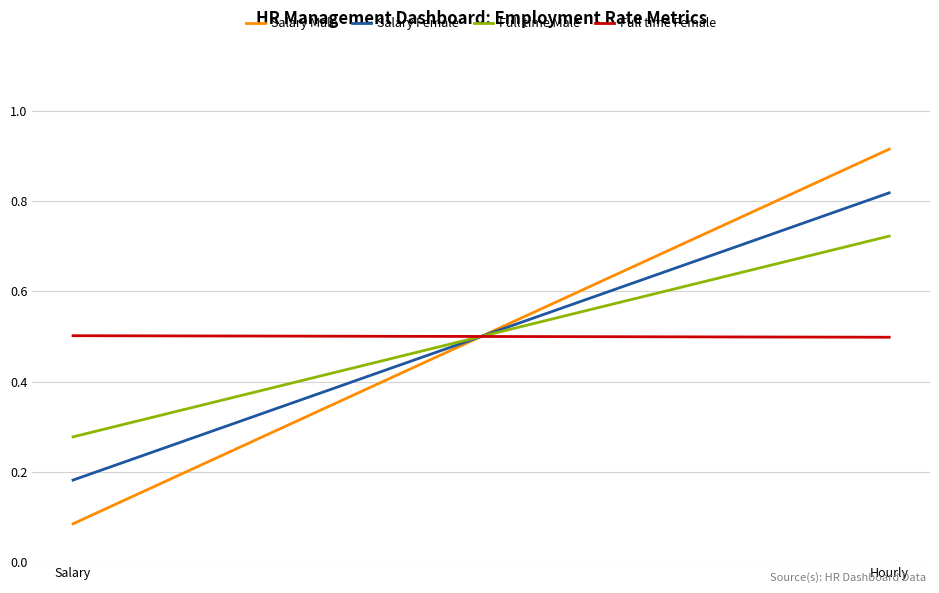

Which series has the largest total across all categories?

Salary Male